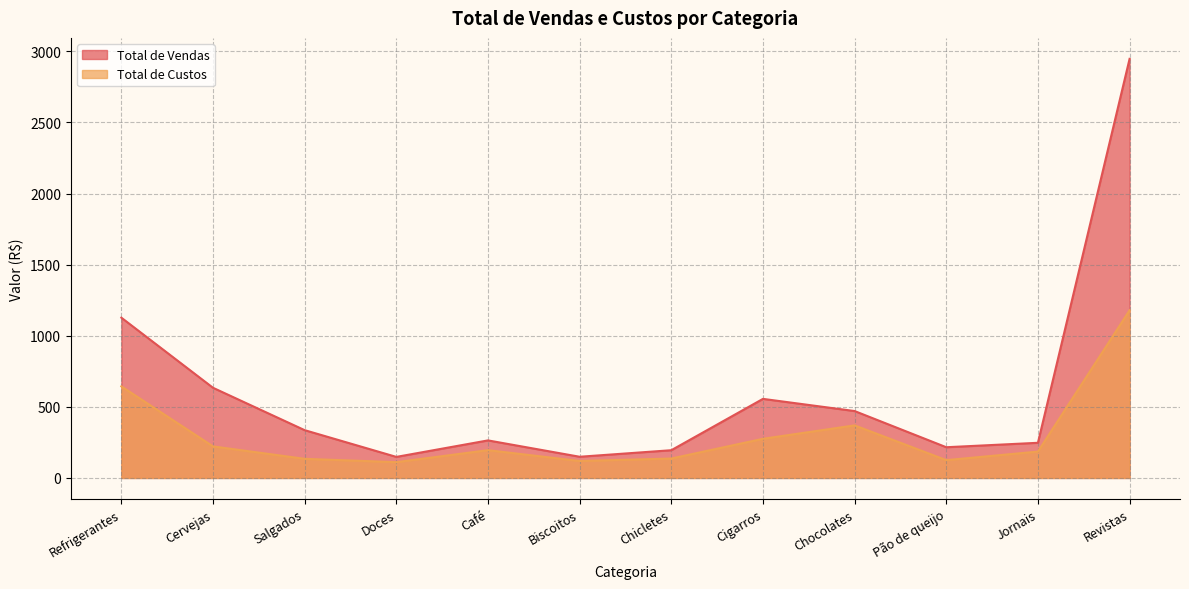

True or false: Total de Custos has more than 1 points higher than both neighbors.

True